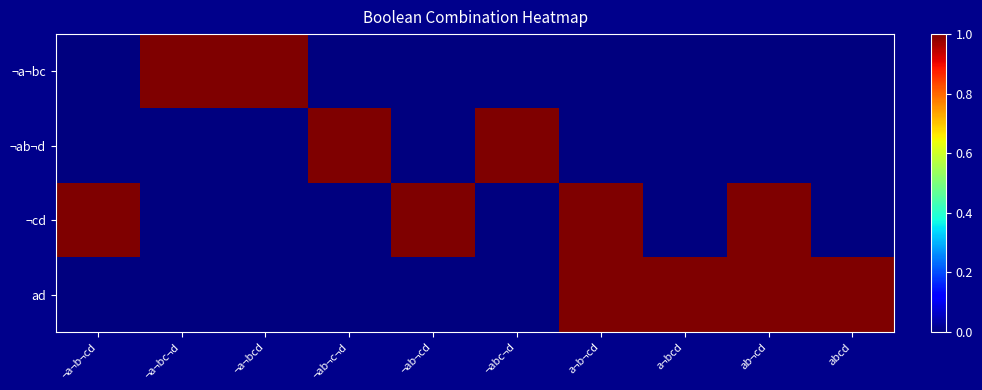

At which category is the sum across all series the highest?

a¬b¬cd